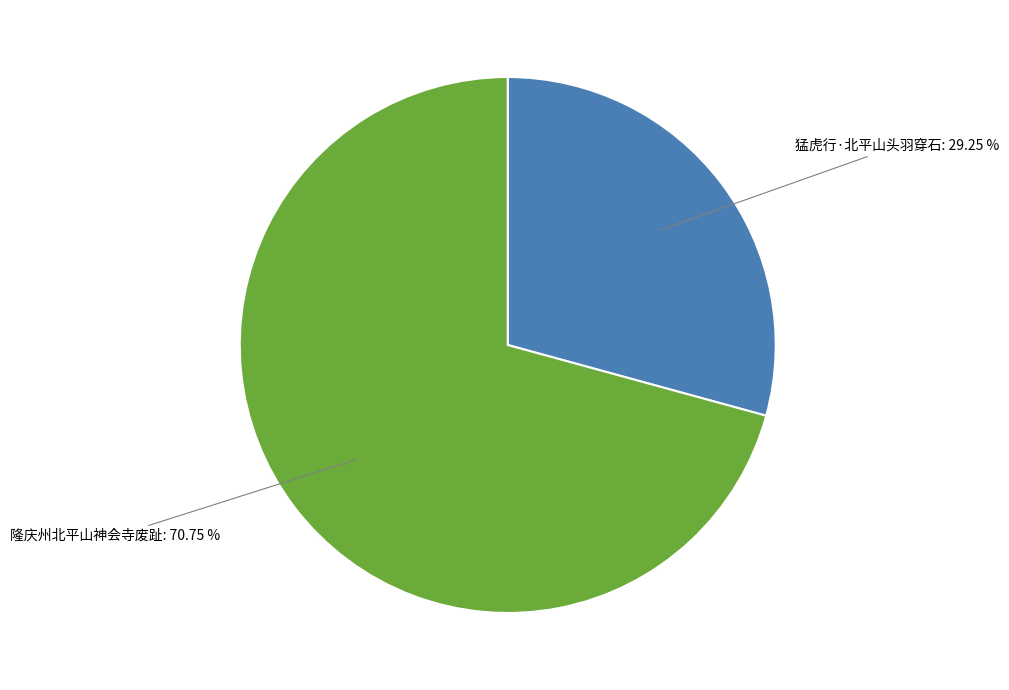

Combined, do 猛虎行·北平山头羽穿石 and 隆庆州北平山神会寺废趾 account for over 50%?

Yes